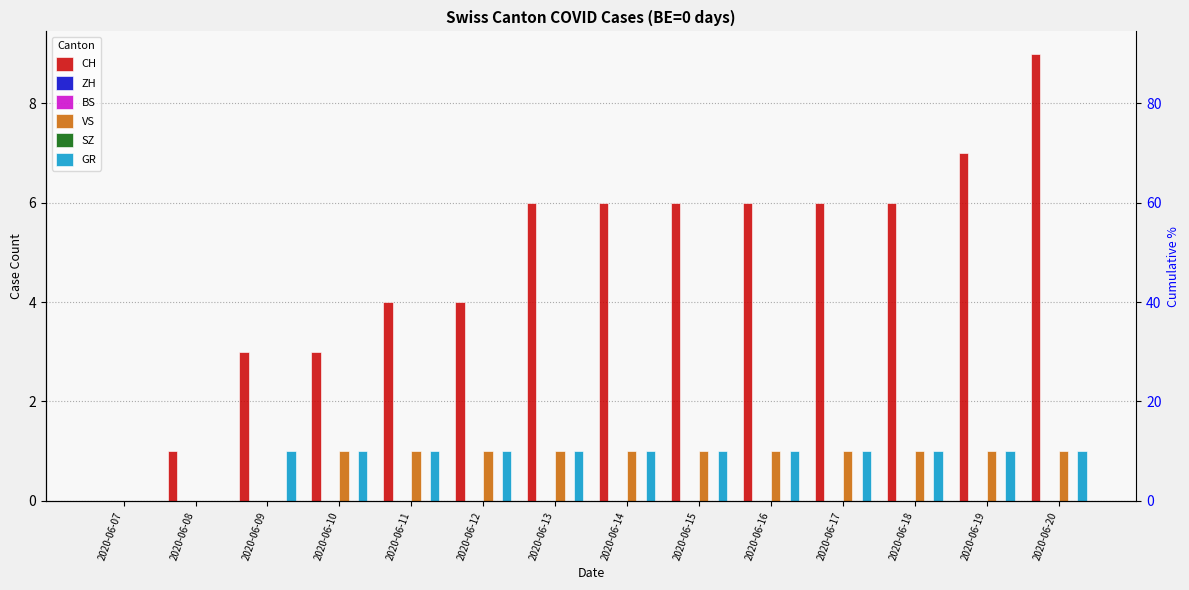

True or false: GR has a value of 1 at 2020-06-19.

True